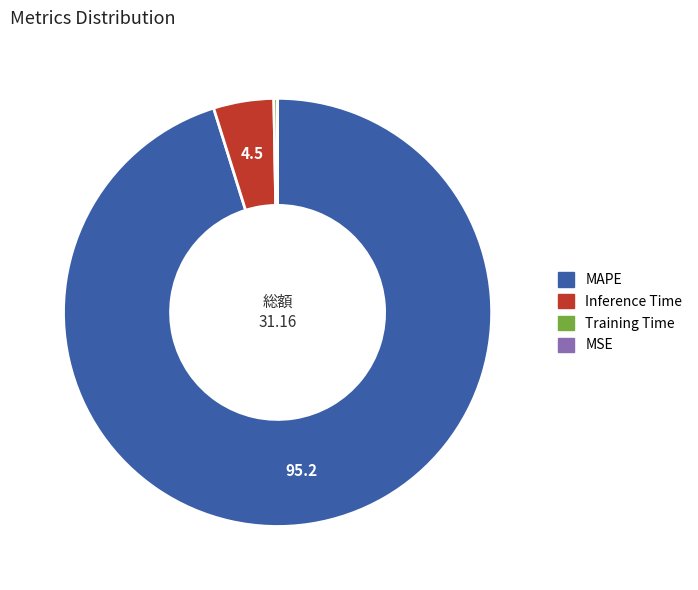

Do Training Time and MAPE together represent more than half of the pie?

Yes